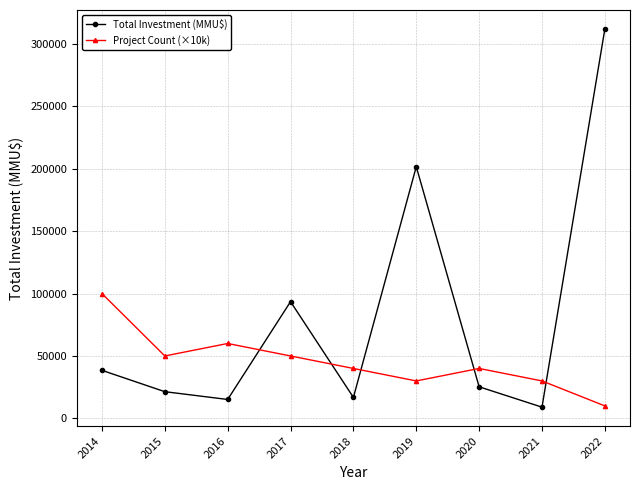

How many categories are shown in the chart?

9